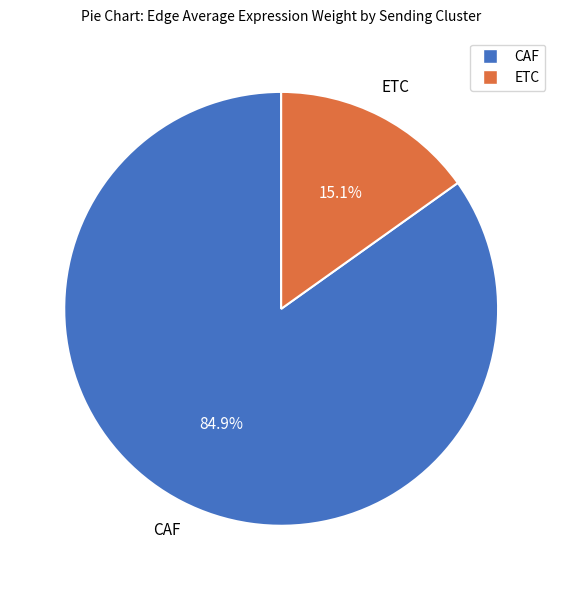

Rank the categories by value from lowest to highest.

ETC, CAF